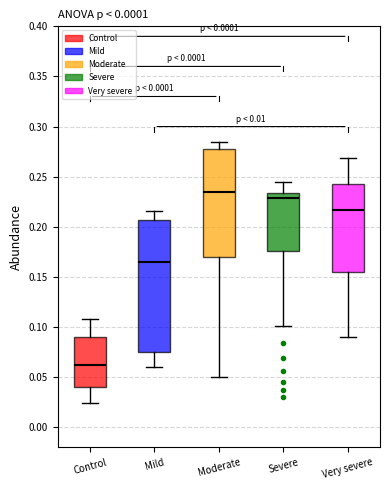

Which box's median line is the lowest?

Control